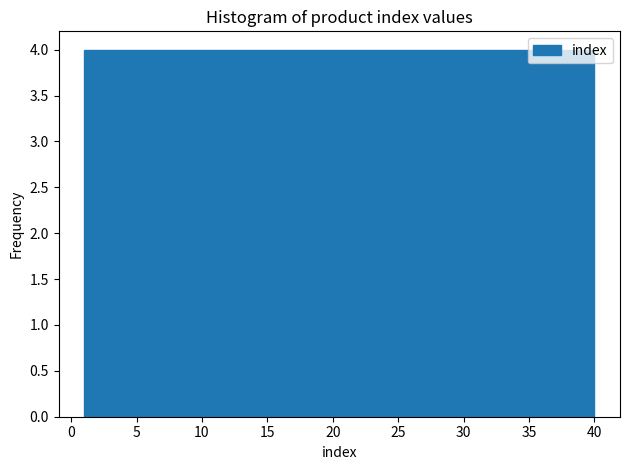

How tall is the bar that spans 1.0 to 4.9 on the x-axis? Neither the bar edges nor the heights are printed on the chart, so give them approximately, as read against the axes.

4